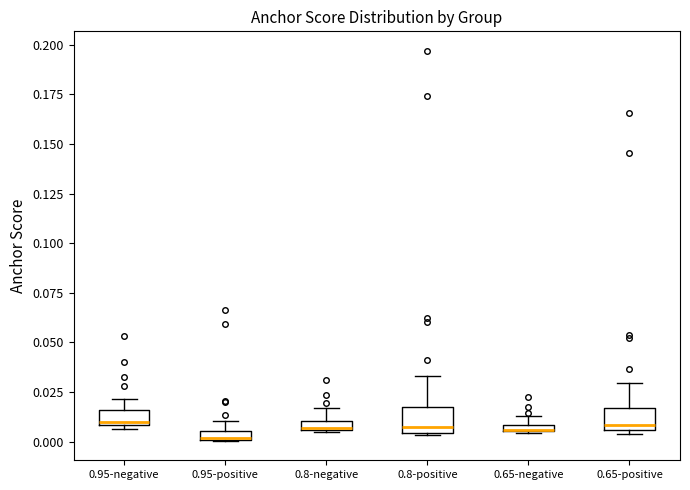

Where is the upper edge of the box for 0.95-negative on the y-axis? The values are not printed on the chart, so give them approximately, as read against the axis.

0.015